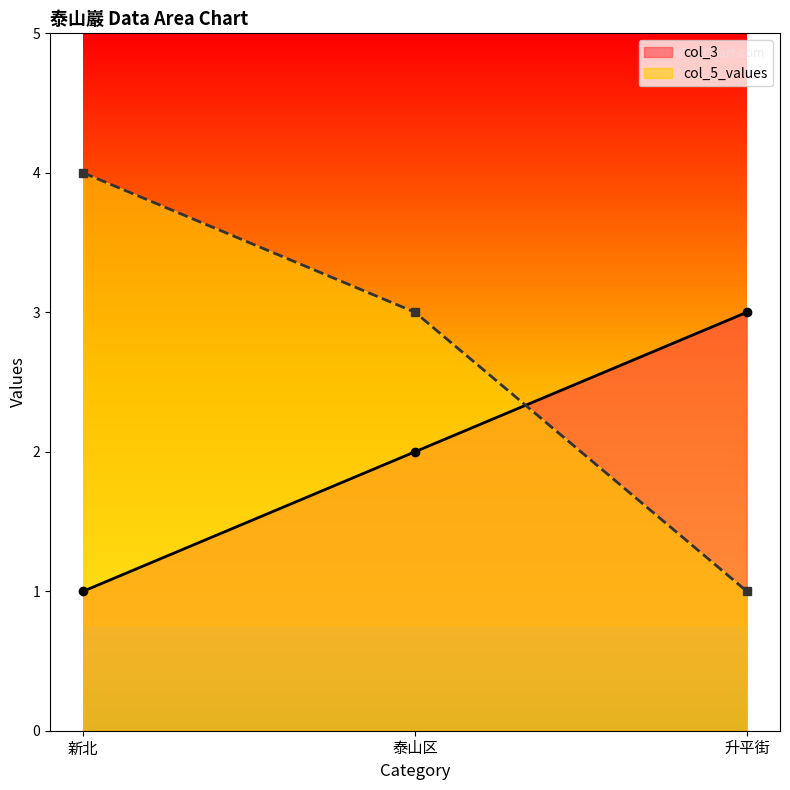

How many lines are shown in the chart?

2